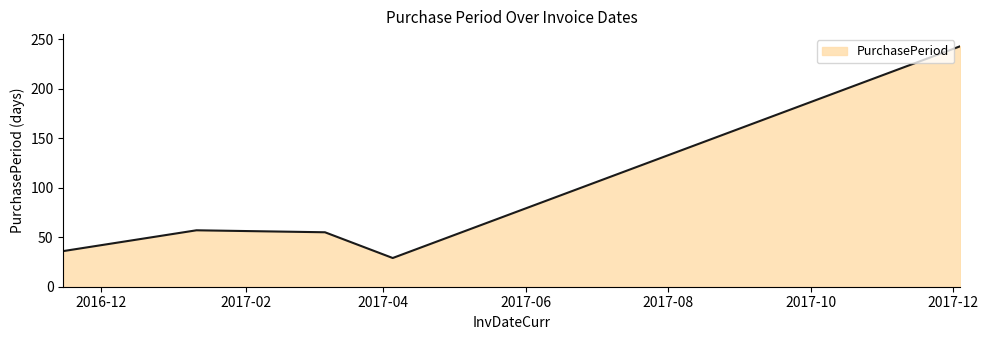

What is the difference between the maximum and minimum values?

214